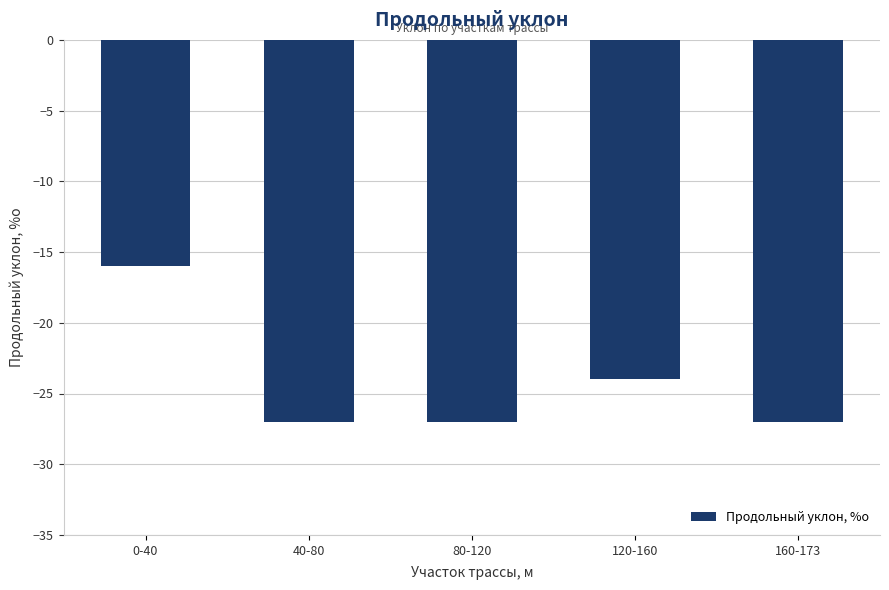

What position from the right is 40-80?

4